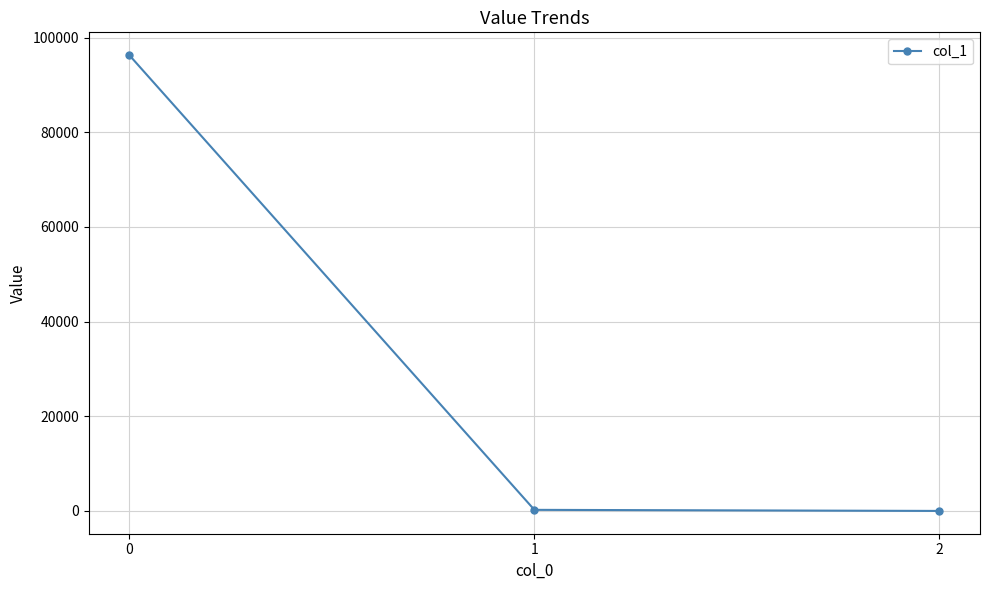

What is the maximum value shown in the chart?

96309.8